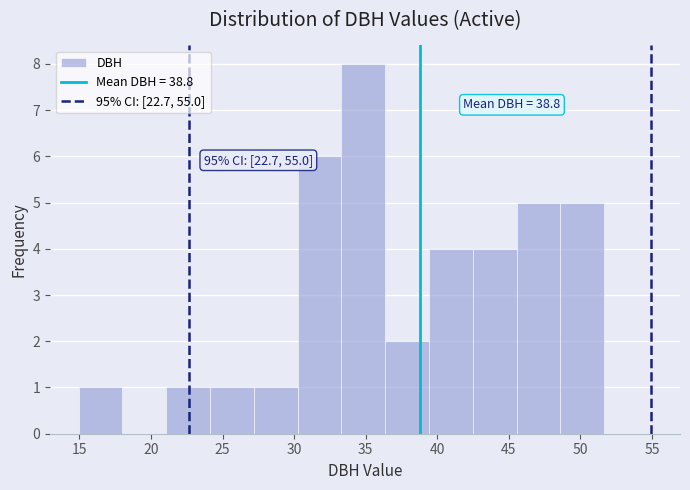

Over which range of the x-axis is the bar tallest?

33.5 to 36.5